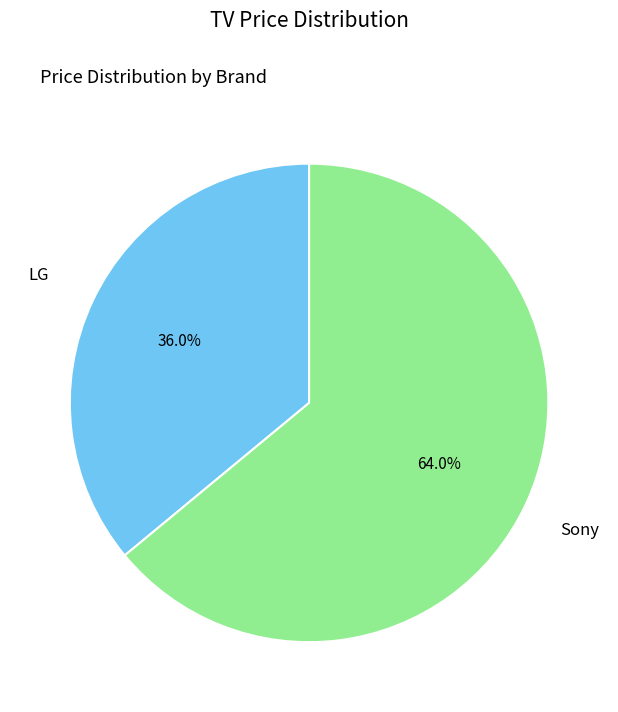

To the nearest percent, what percentage of the pie is LG?

36%